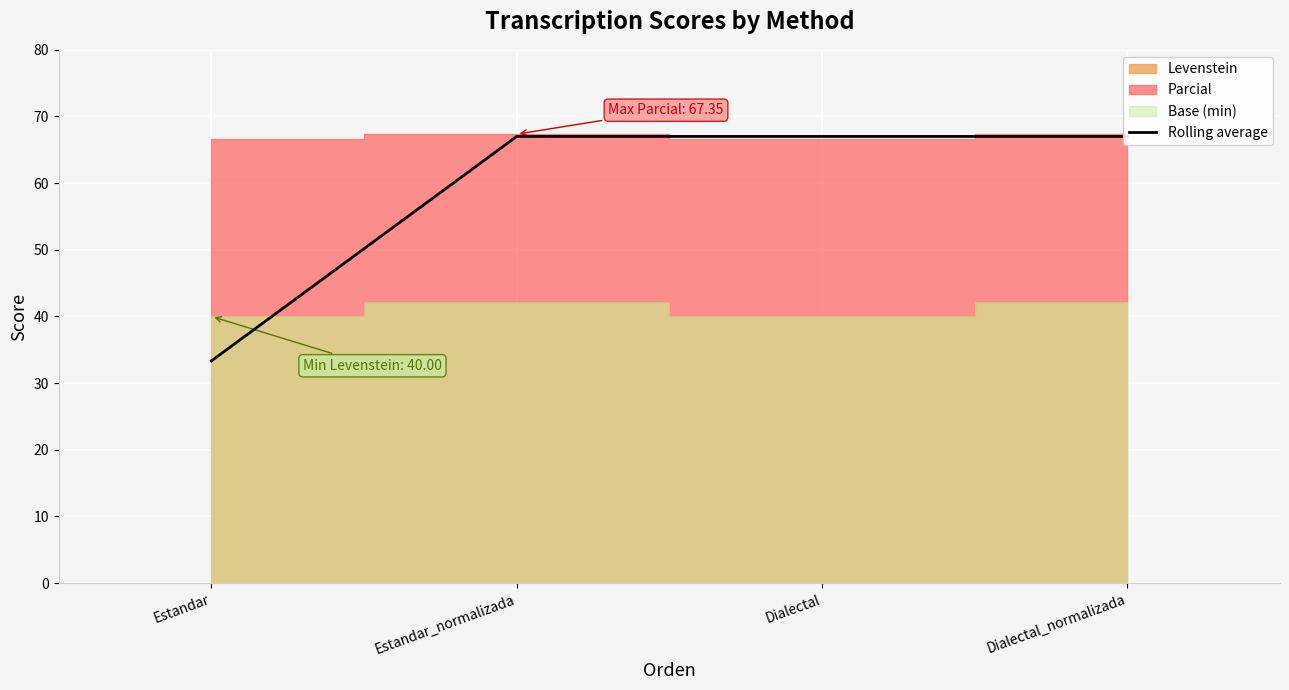

What is the value of the 1st point from the left?

33.3